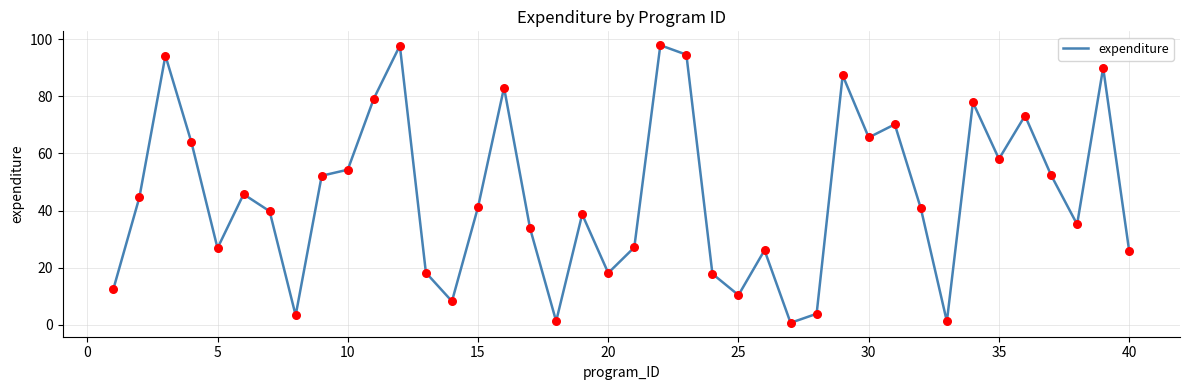

What is the maximum value shown in the chart?

97.9